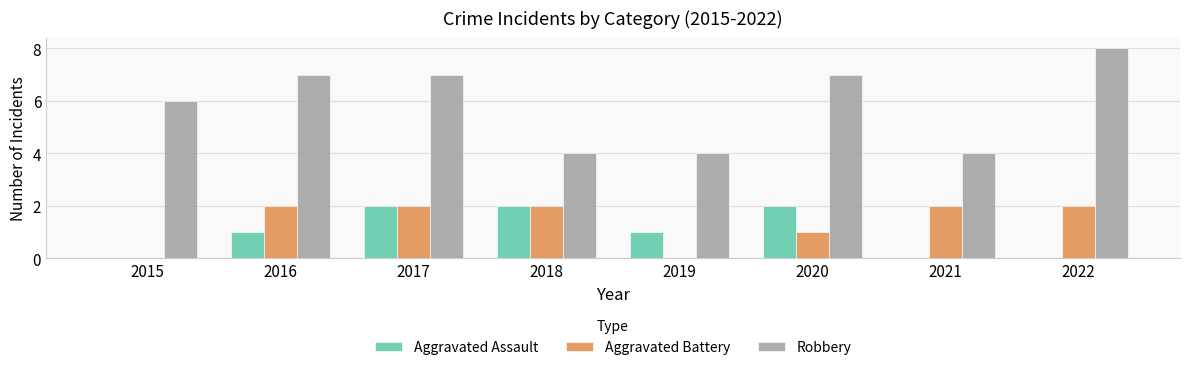

Is it true that Aggravated Battery equals 0 at 2015?

True